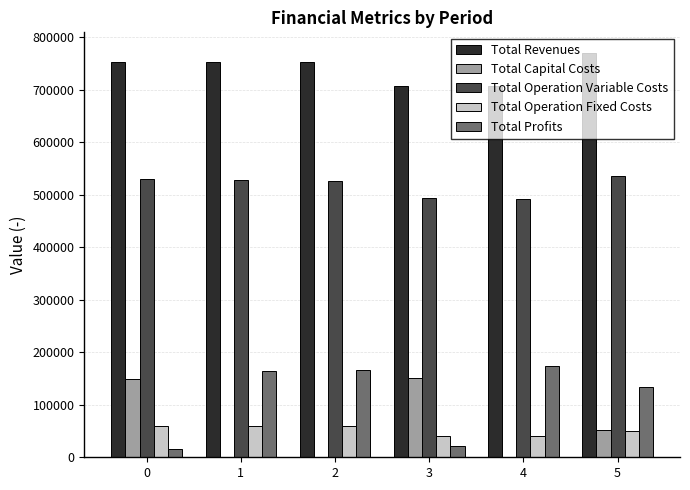

What is the total value across all series at 2?

1504425.3